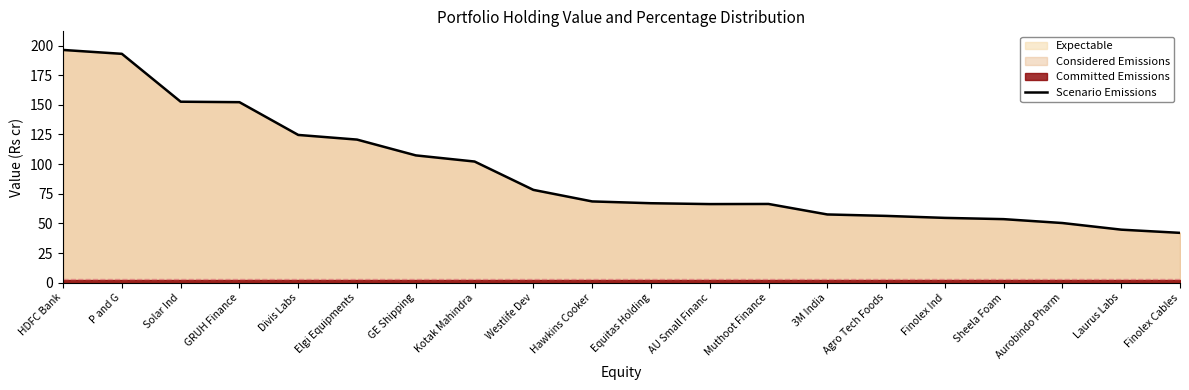

Does the chart have visible grid lines?

No